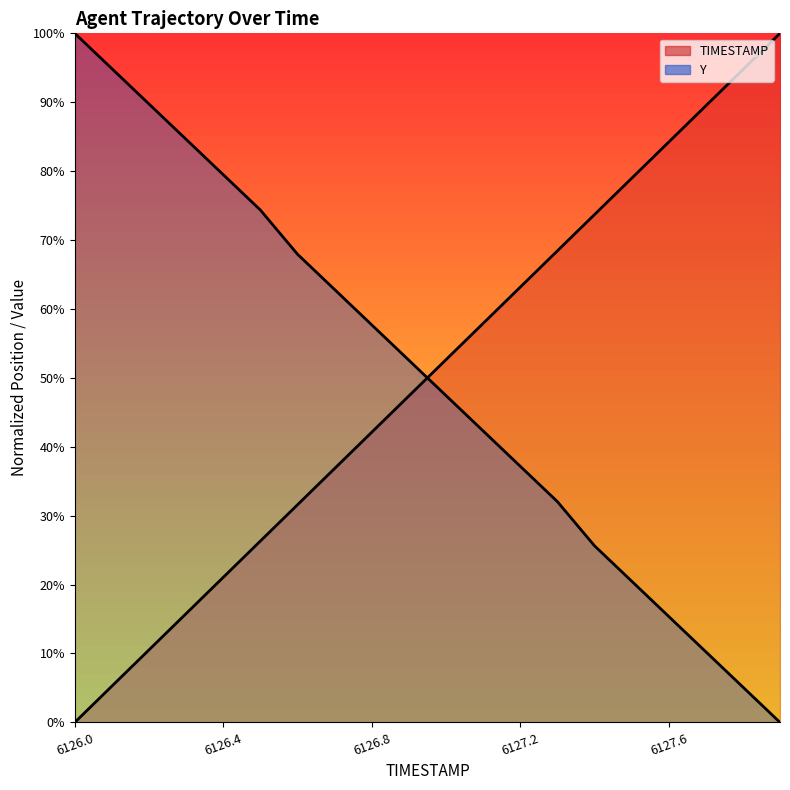

What is the difference between the highest and lowest values at 6127.9?

100.0